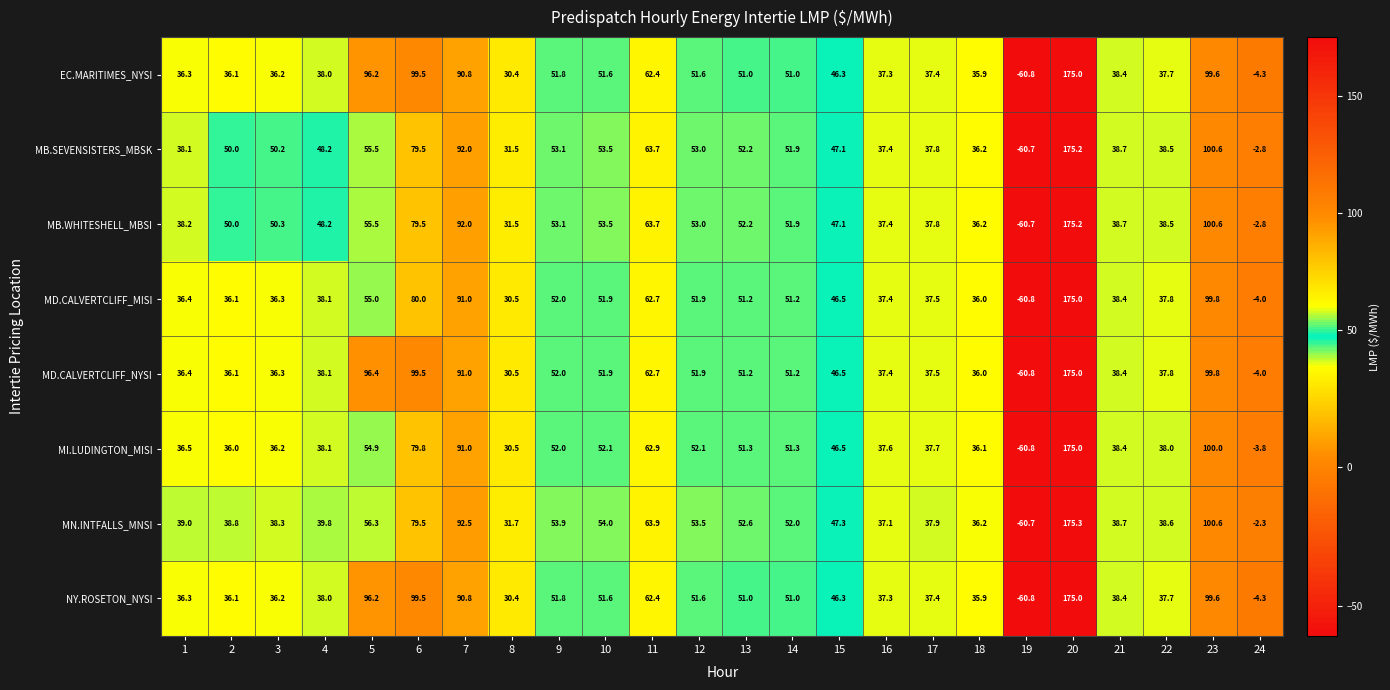

Count the number of data series in this chart.

8